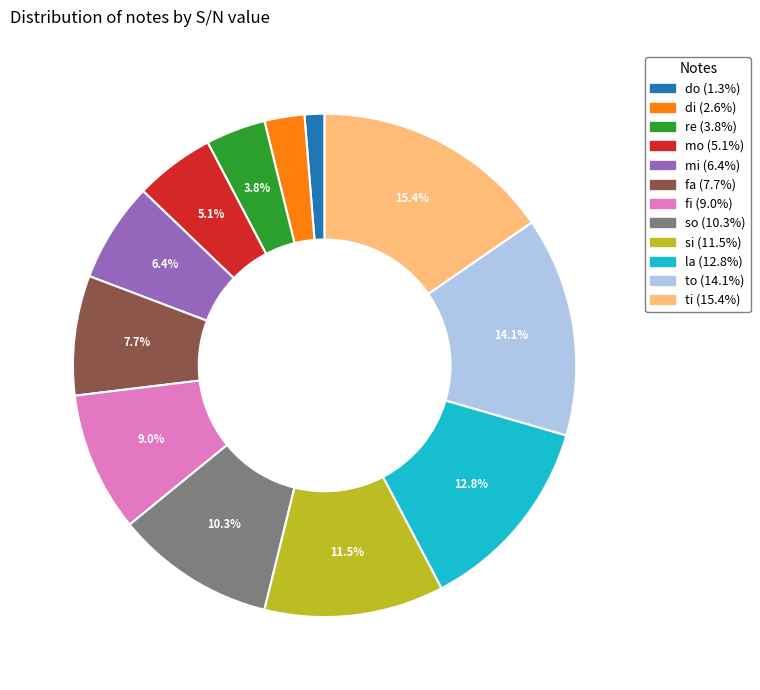

To the nearest percent, what percentage of the pie is fa?

8%